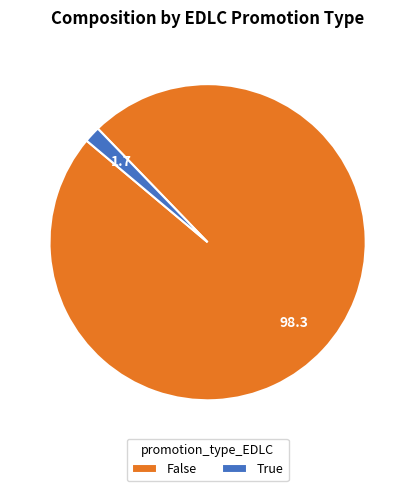

How many slices are in this pie chart?

2